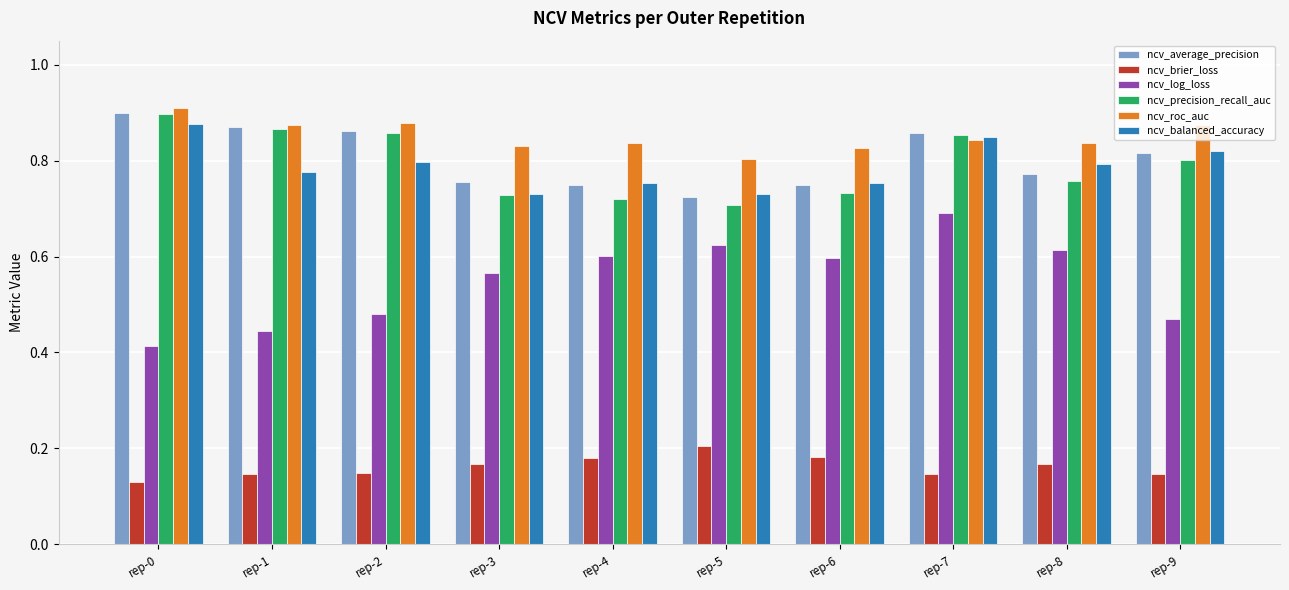

Which series has the largest total across all categories?

ncv_roc_auc